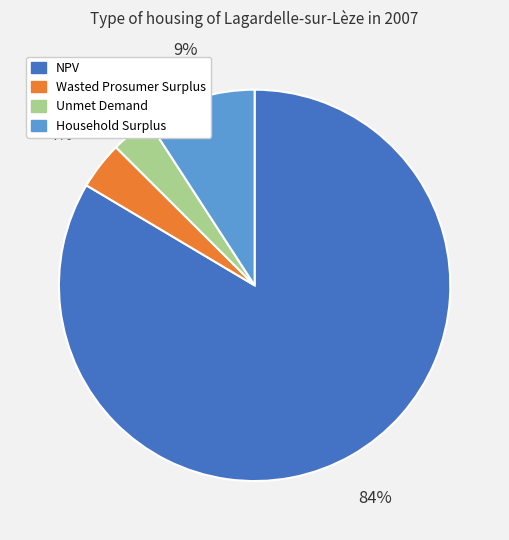

True or false: Wasted Prosumer Surplus accounts for 4% of the total.

True